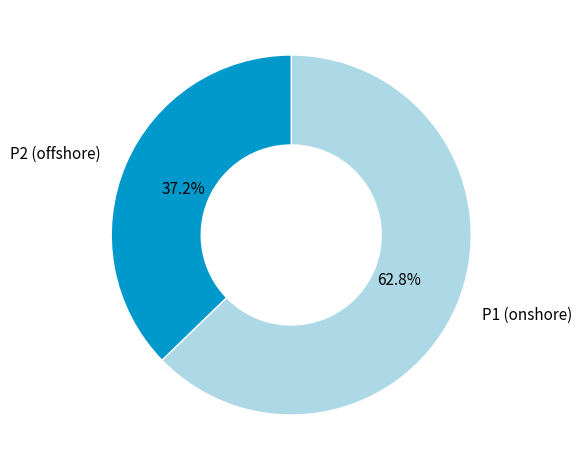

Does any single category account for the majority?

Yes